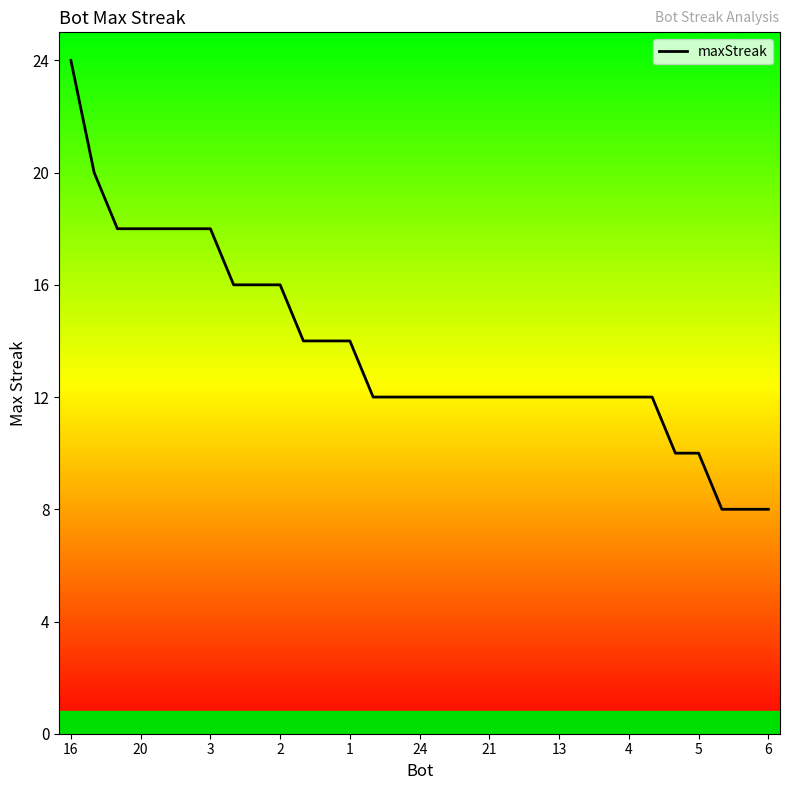

What is the maximum value shown in the chart?

24